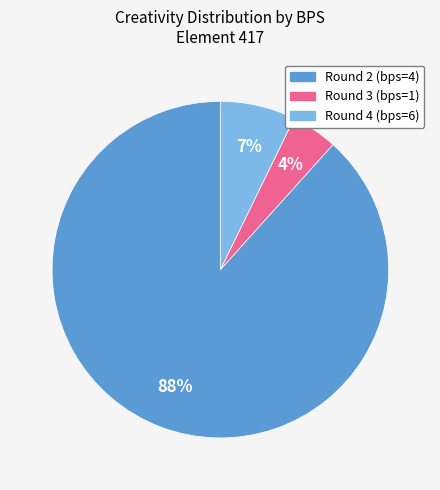

To the nearest percent, what is the average slice percentage?

33%